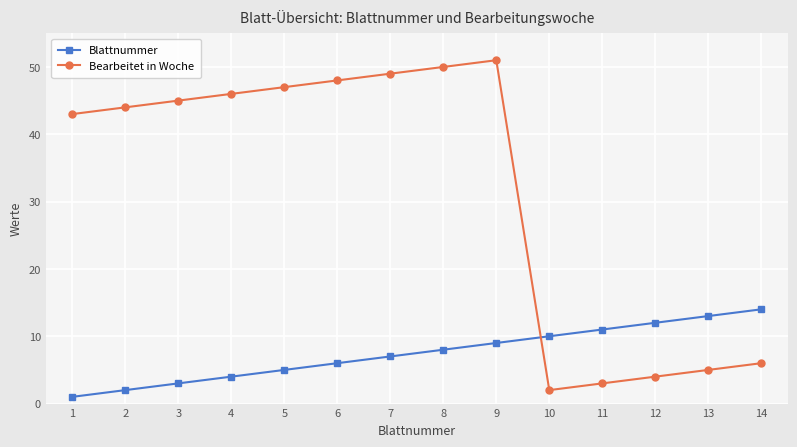

What is the difference between the Blattnummer values at 8 and 9?

1